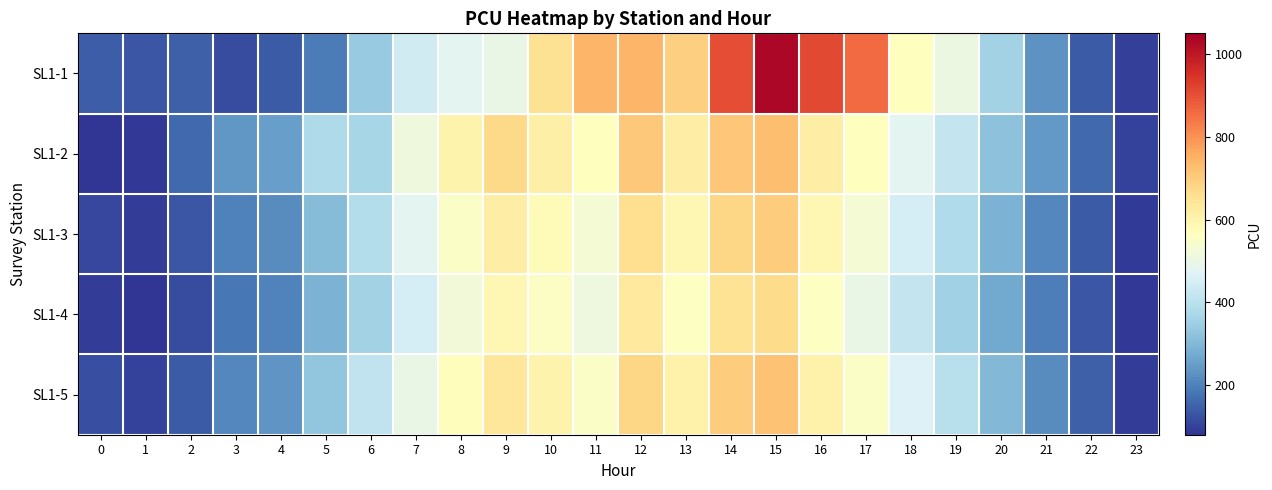

Which series has the largest range (max minus min)?

SL1-1